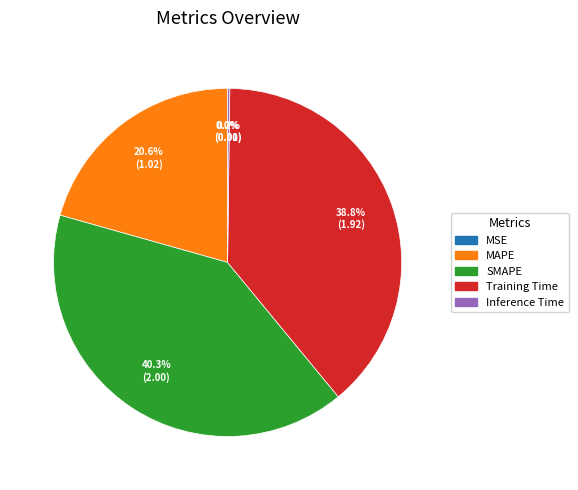

What percentage is NOT represented by Training Time?

61.2%